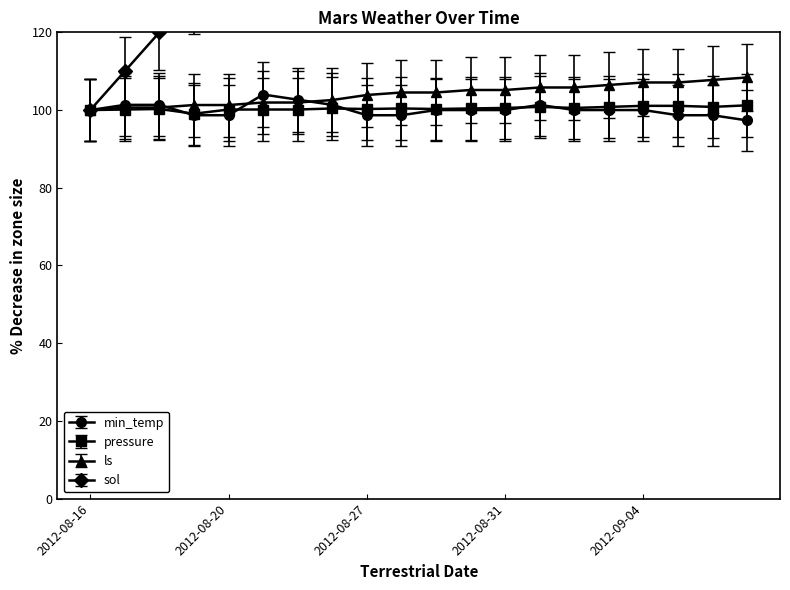

How many values in the min_temp series exceed 100?

6